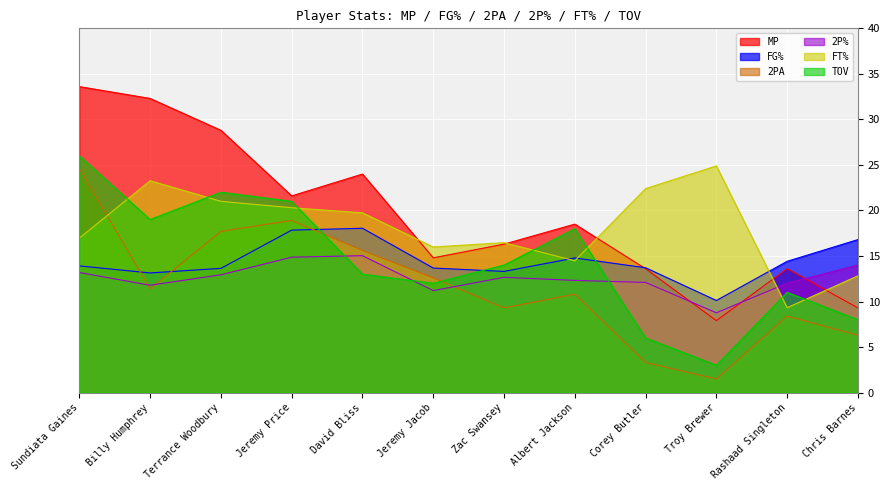

Which has a higher value, Albert Jackson or Corey Butler?

Albert Jackson